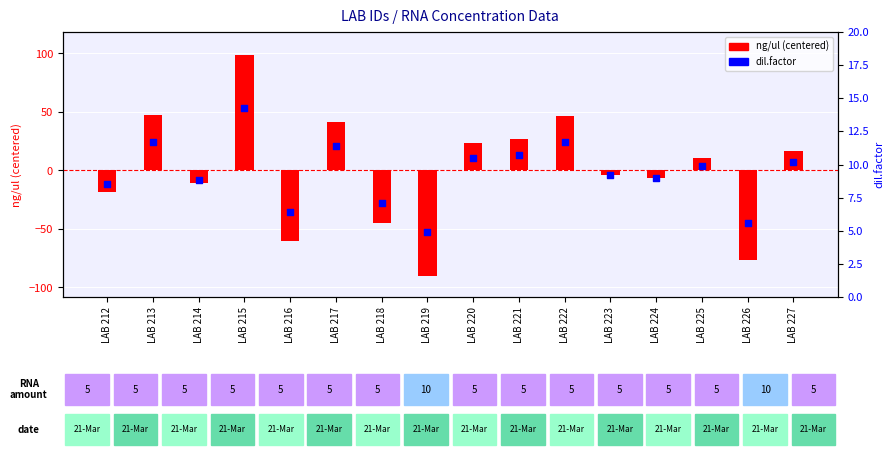

Is the value of ng/ul (centered) at LAB 222 greater than the value of dil.factor at LAB 215?

Yes